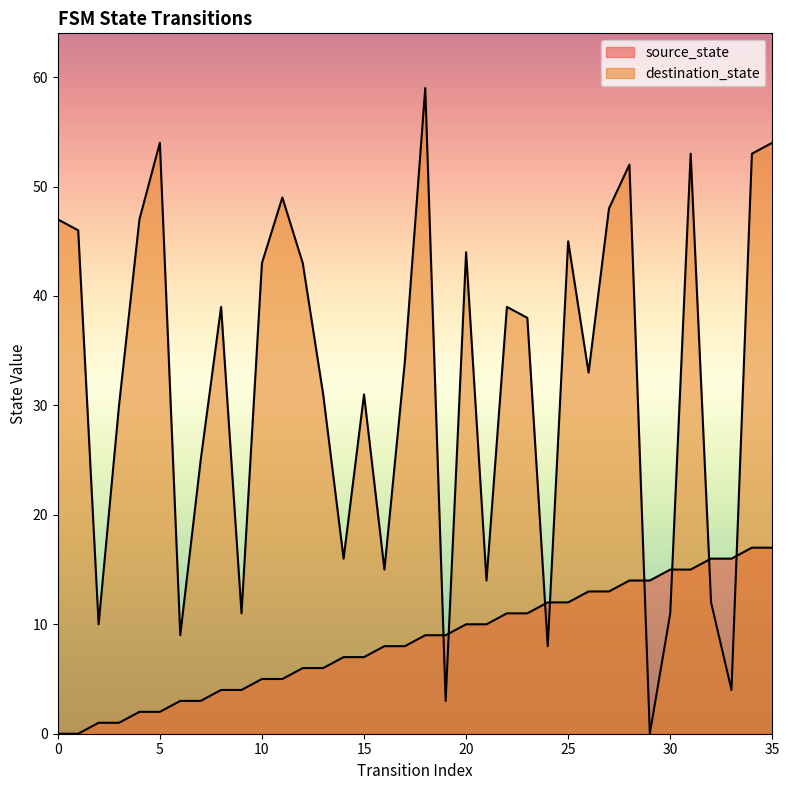

What is the average value of the destination_state series?

32